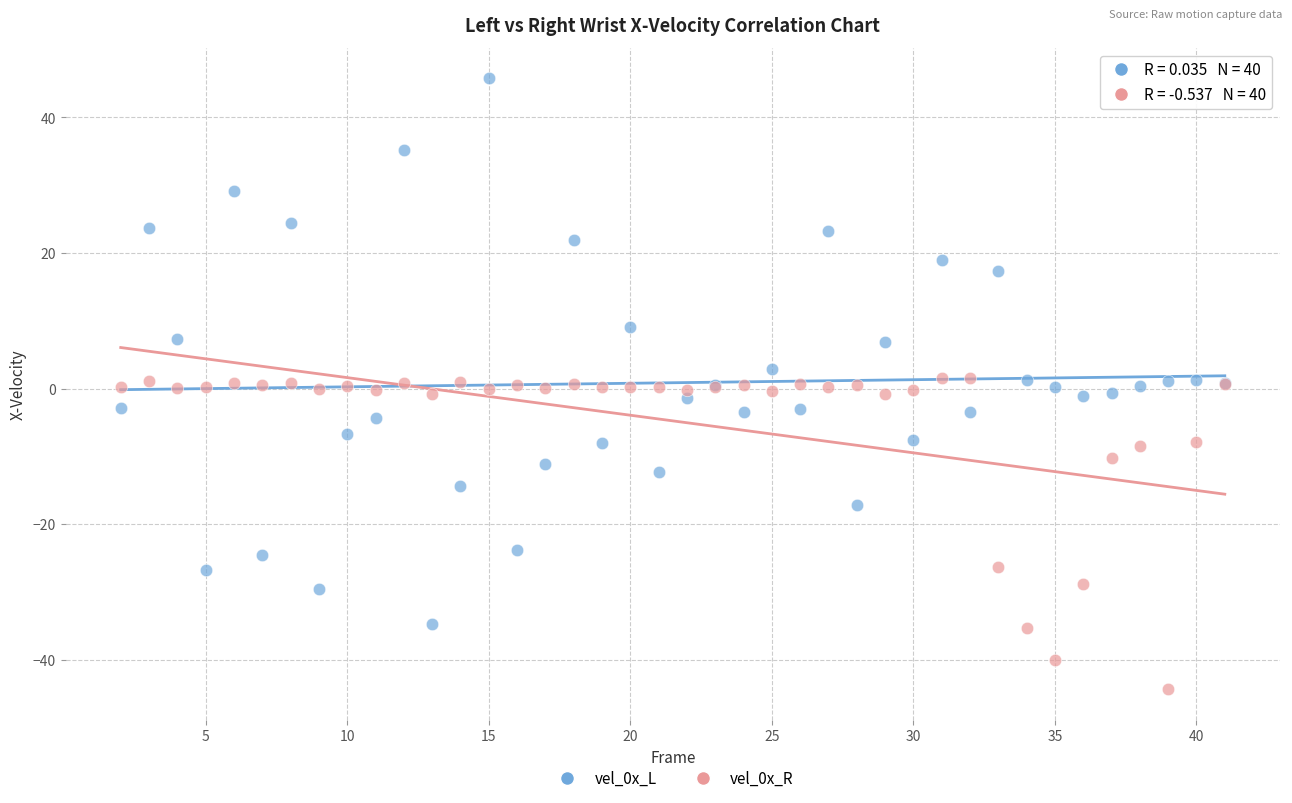

What is the X range (max minus min) for the scatter plot?

39.0